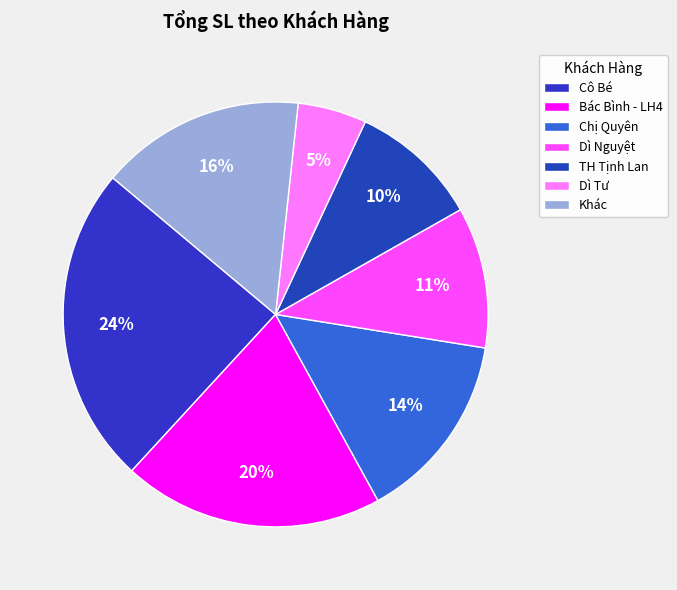

To the nearest percent, what percentage of the pie is Chị Quyên?

14%